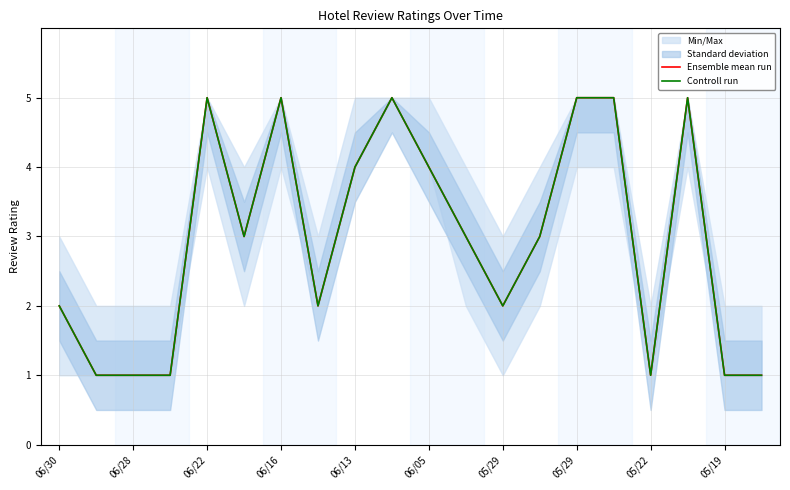

Does the chart have visible grid lines?

Yes